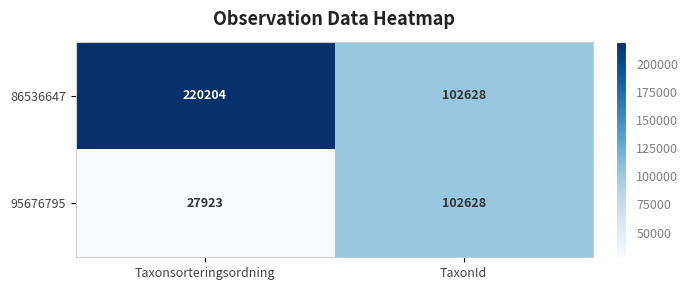

At which category is the sum across all series the highest?

Taxonsorteringsordning